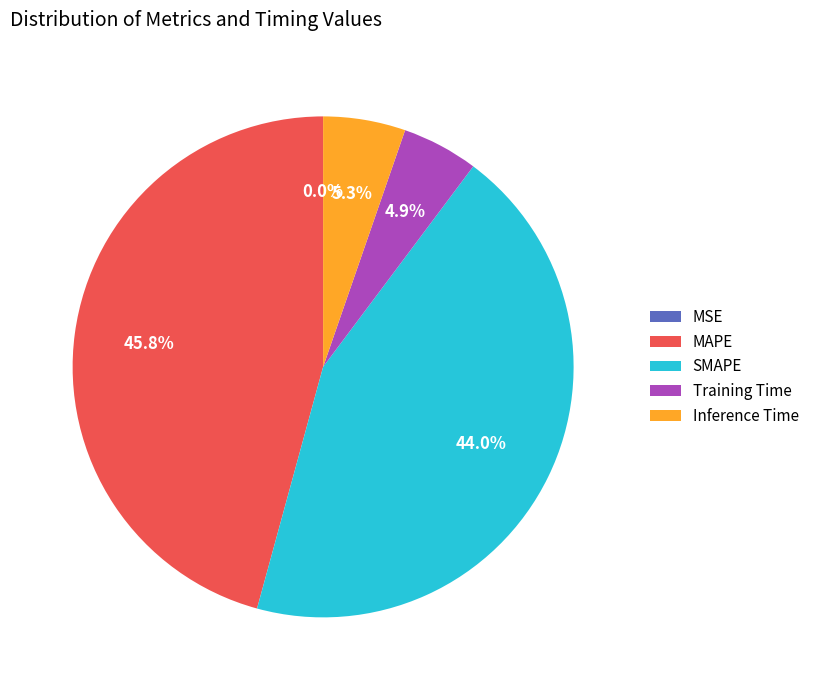

Which has a higher value, Inference Time or MAPE?

MAPE